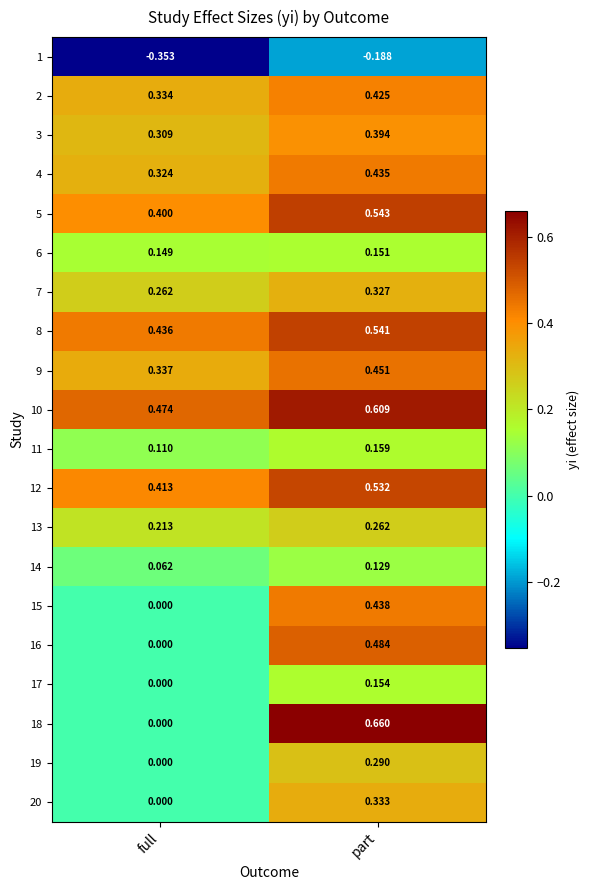

List the labels in order of 8 value, largest first.

part, full